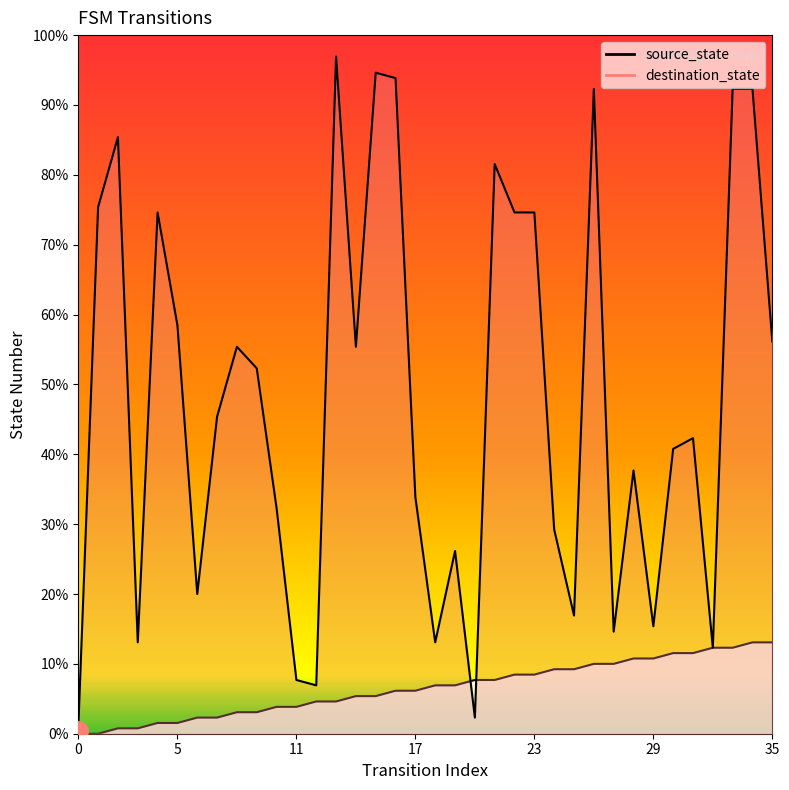

At how many categories does at least one series exceed 76?

12